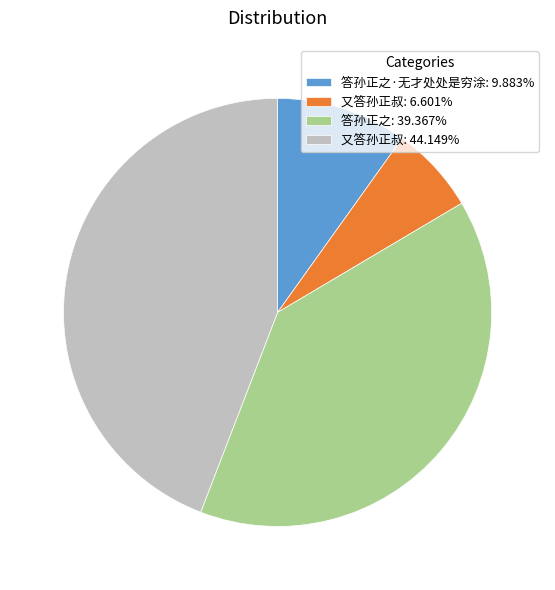

What is the ratio of the value at 答孙正之: 39.367% to the value at 答孙正之·无才处处是穷涂: 9.883%?

4.0